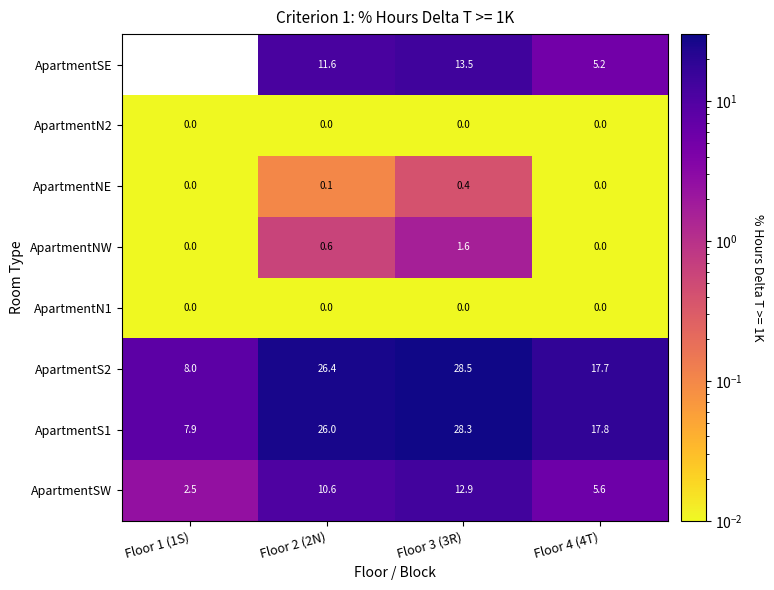

The value of ApartmentS1 at Floor 4 (4T) is 17.8. True or false?

True